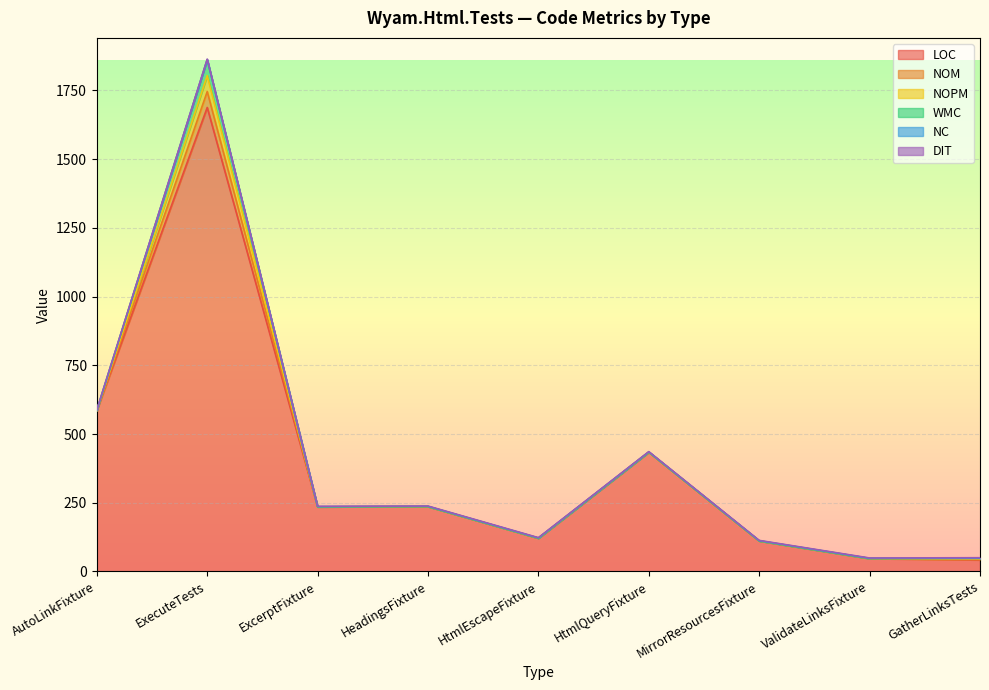

In DIT, how many points are higher than both neighbors (excluding endpoints)?

1